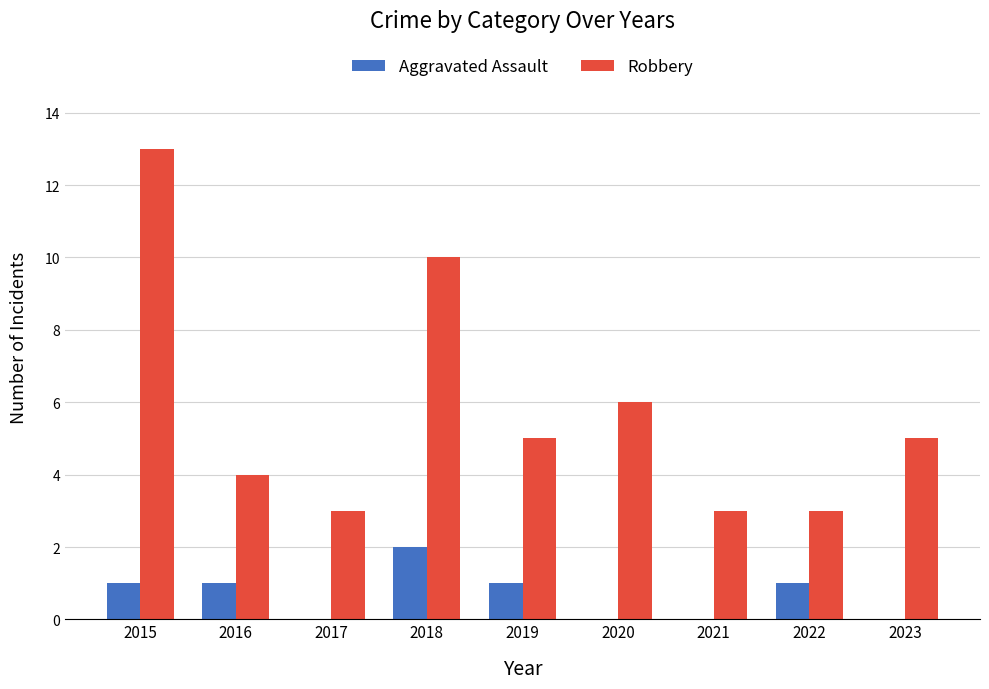

Is the value of Robbery at 2016 greater than the value of Aggravated Assault at 2020?

Yes